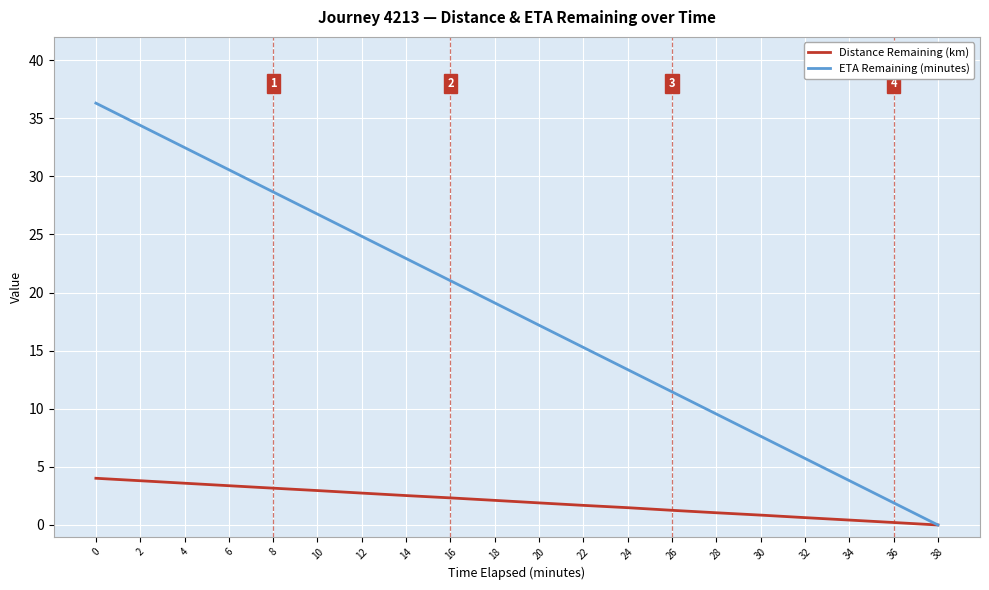

At how many categories does at least one series exceed 33?

2